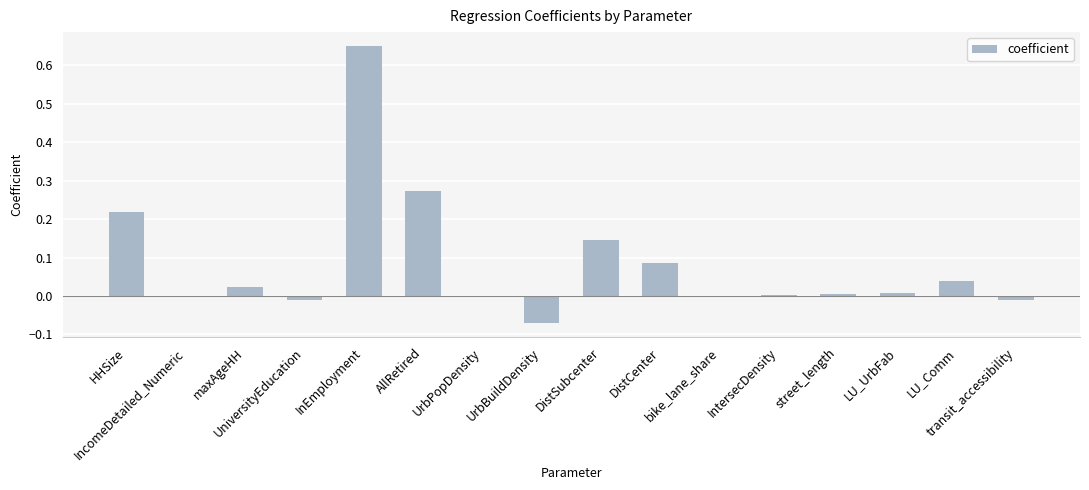

True or false: the data shows -0.0 at transit_accessibility.

False